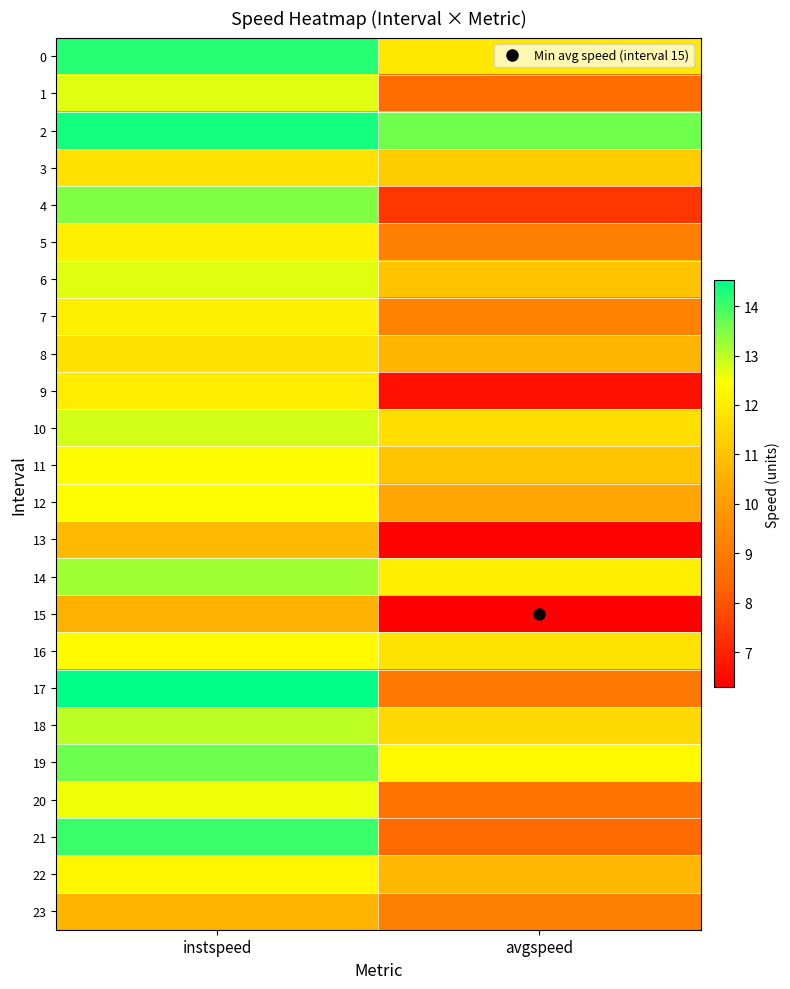

Which has a higher value, instspeed or avgspeed?

instspeed